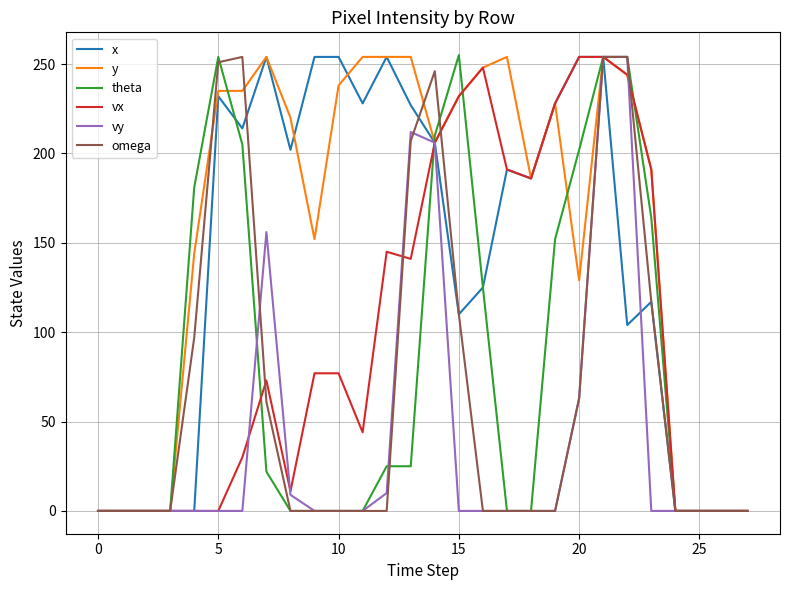

What is the greatest value displayed?

255